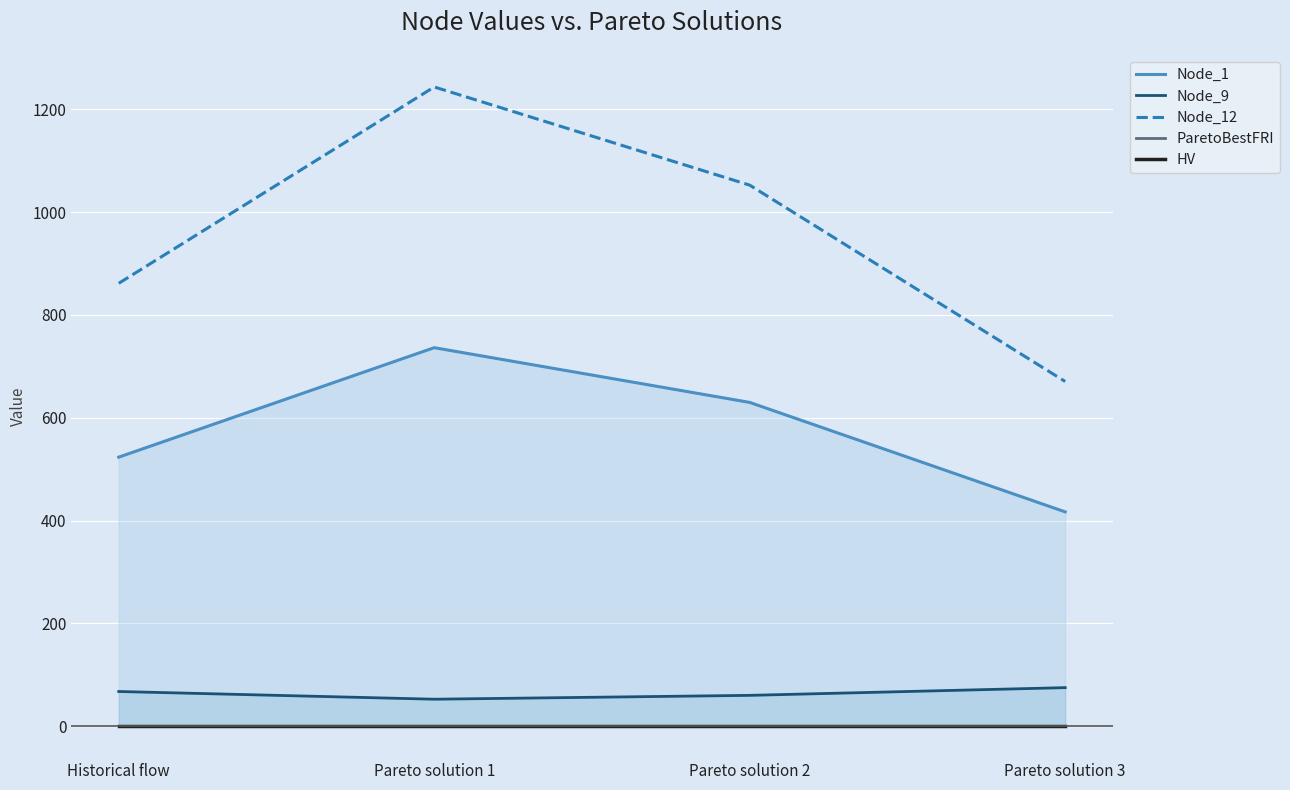

What is the sum of the Node_12 values at Historical flow and Pareto solution 2?

1913.8